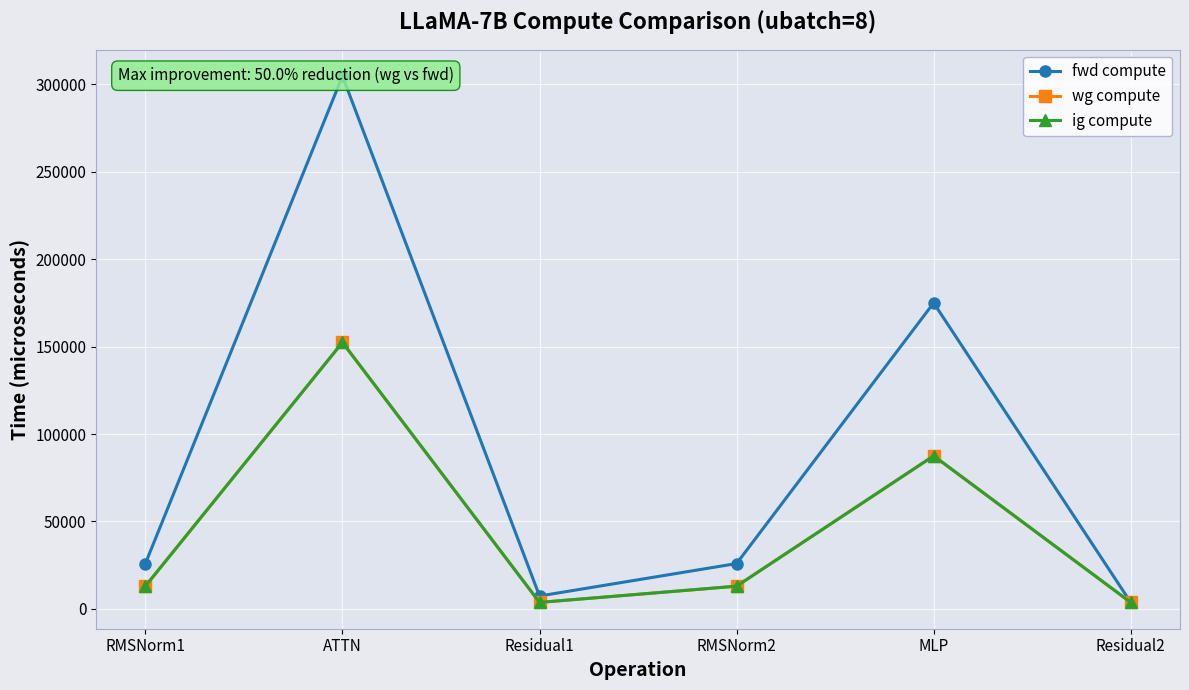

Rank the categories by wg compute value from lowest to highest.

Residual1, Residual2, RMSNorm1, RMSNorm2, MLP, ATTN